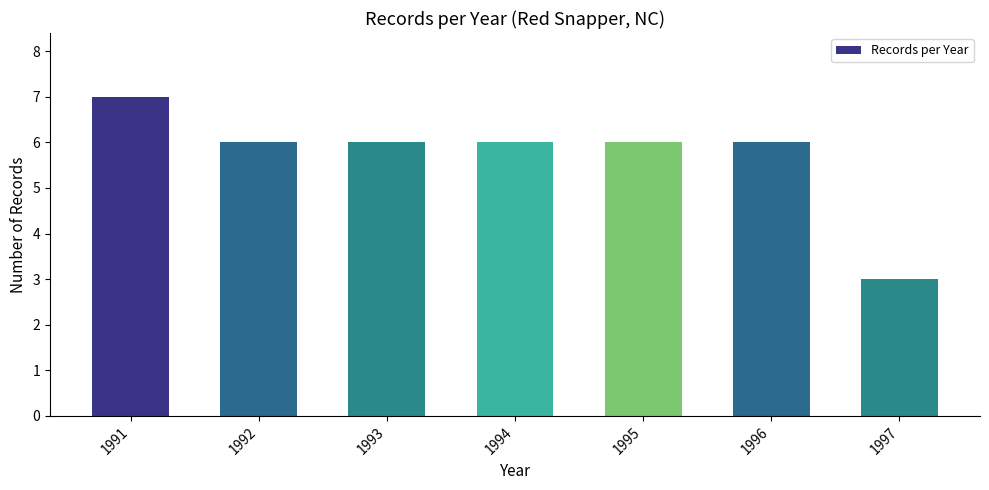

What value does the data have at 1993?

6